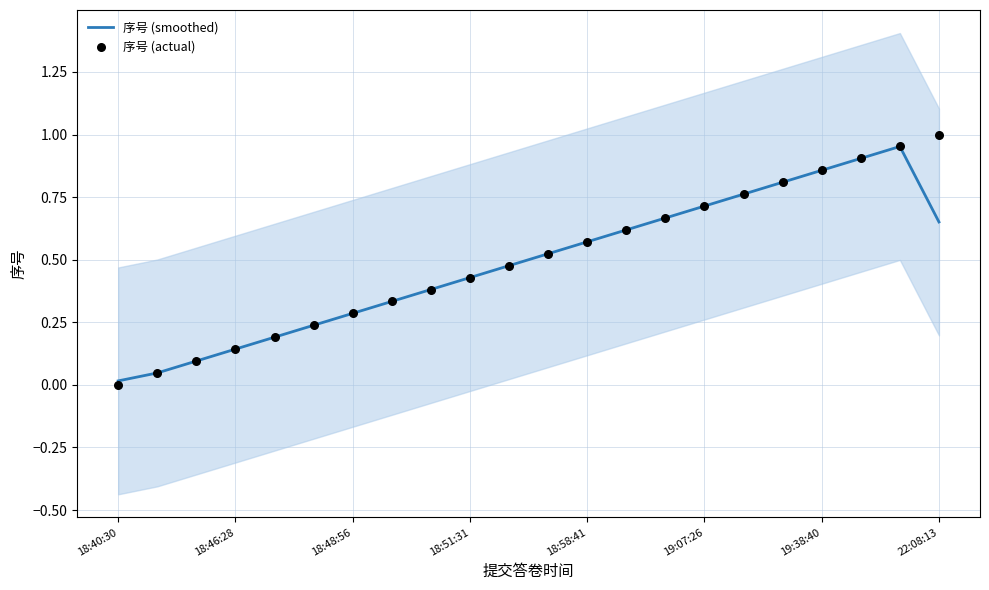

True or false: 序号 (smoothed) has a value of 0.1 at 18:48:56.

False